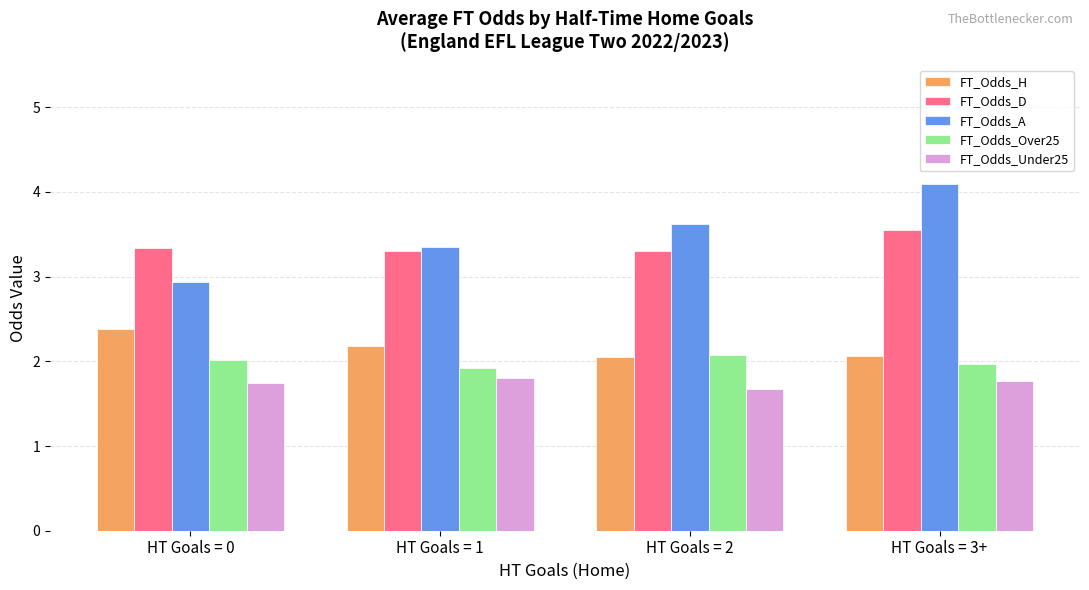

At how many categories does at least one series exceed 2?

4